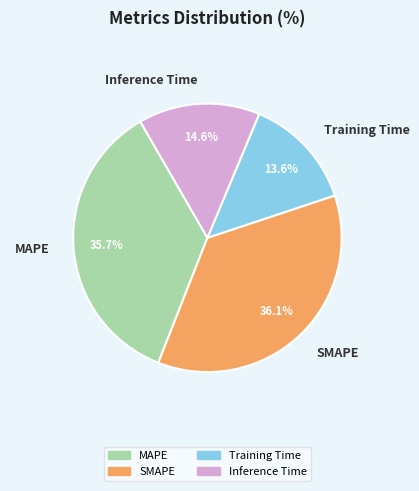

What is the ratio of the value at Training Time to the value at SMAPE?

0.4